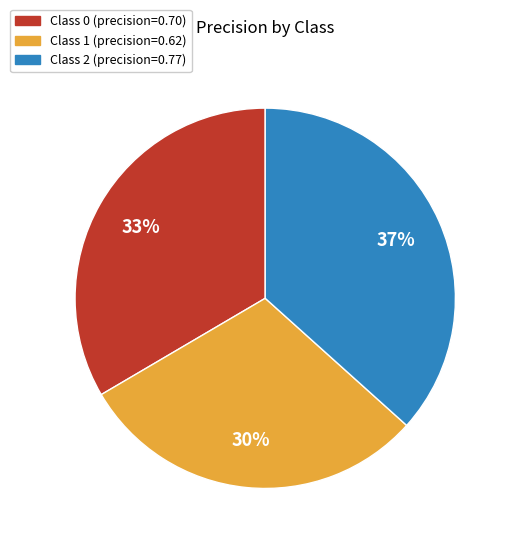

To the nearest percent, what is the difference between the largest and smallest slice percentages?

7%